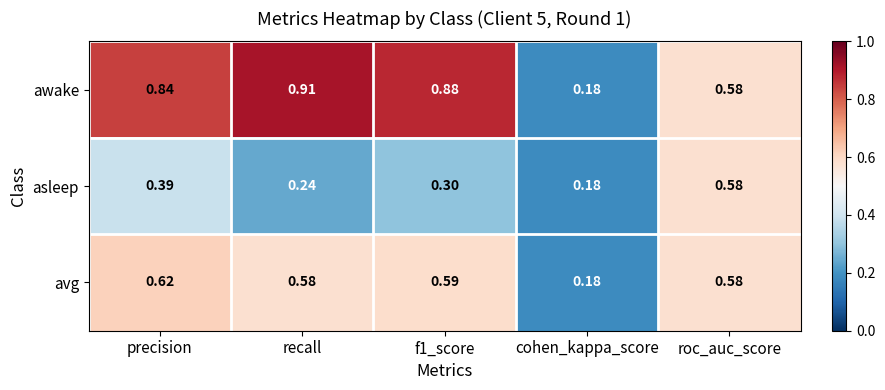

Which series has the largest total across all categories?

awake